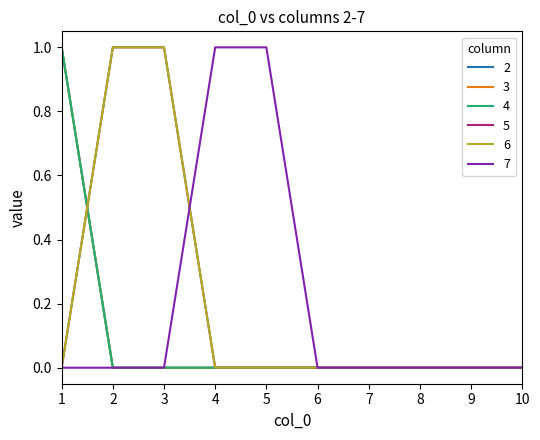

True or false: 3 and 2 cross at least once.

False